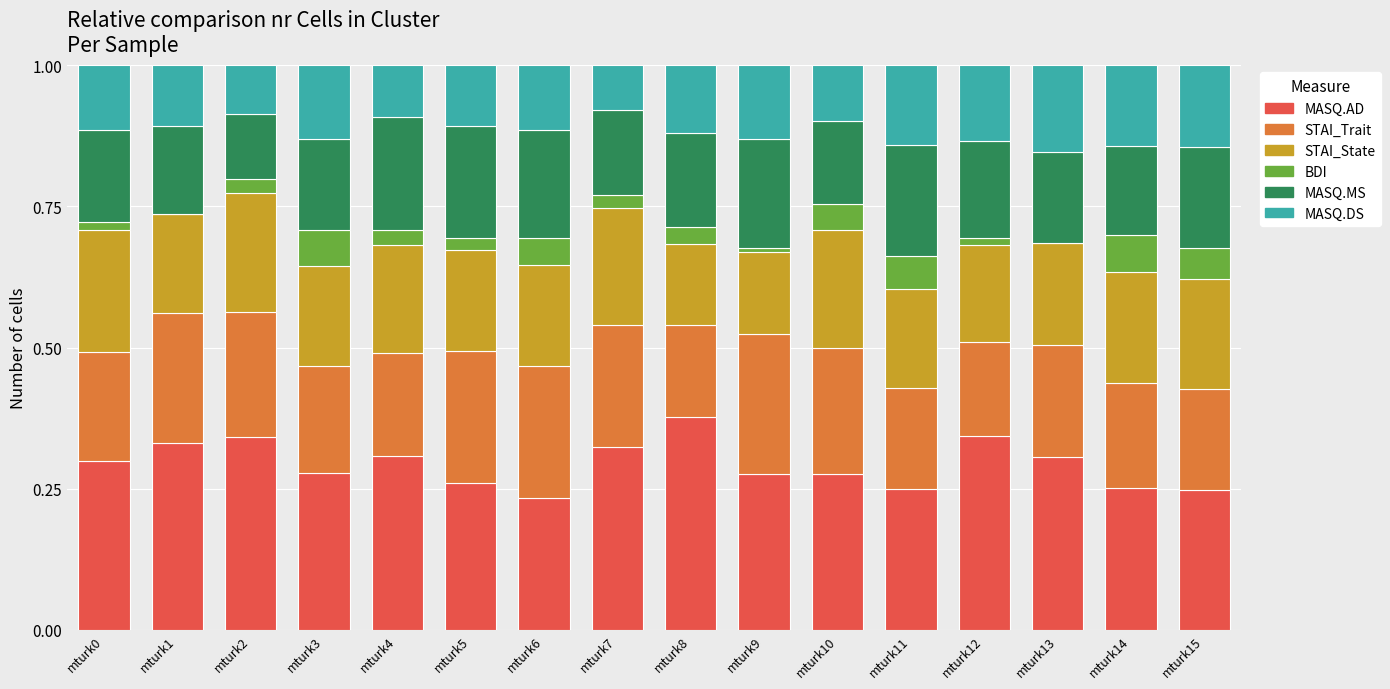

What is the total value across all series at mturk8?

1.0